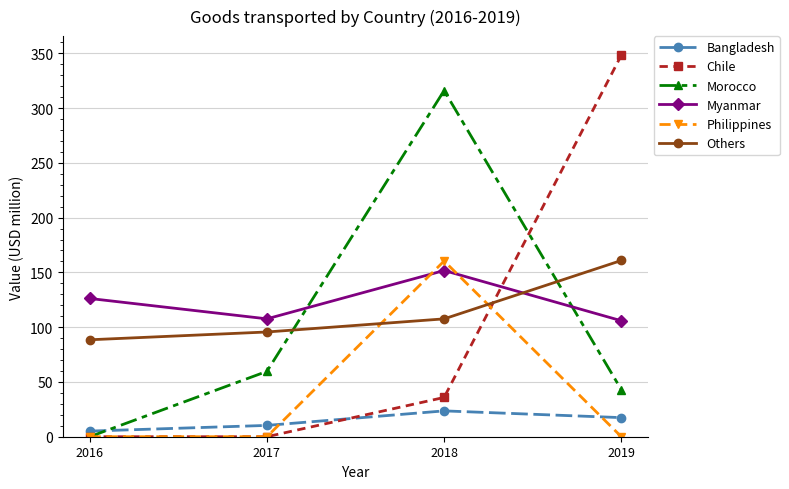

Reading left to right, extract all data points from this chart.

Bangladesh: 2016=5.1	2017=10.3	2018=23.6	2019=17.4
Chile: 2016=0.0	2017=0.0	2018=35.9	2019=348.3
Morocco: 2016=0.0	2017=59.7	2018=316.0	2019=42.9
Myanmar: 2016=126.2	2017=107.6	2018=151.7	2019=105.9
Philippines: 2016=0.0	2017=0.0	2018=160.4	2019=0.0
Others: 2016=88.5	2017=95.6	2018=107.6	2019=160.9